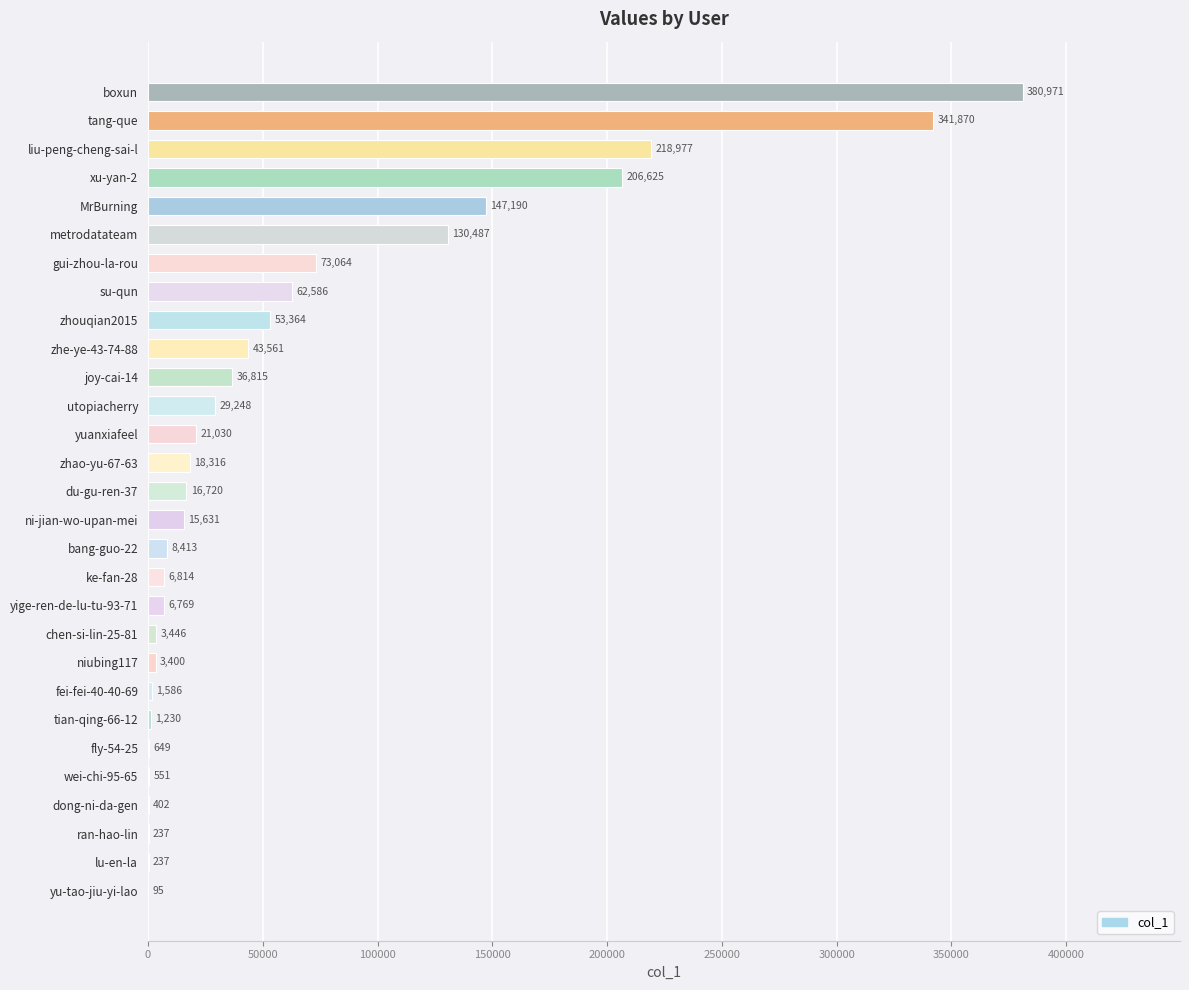

At which category does the chart reach its peak across all series?

boxun